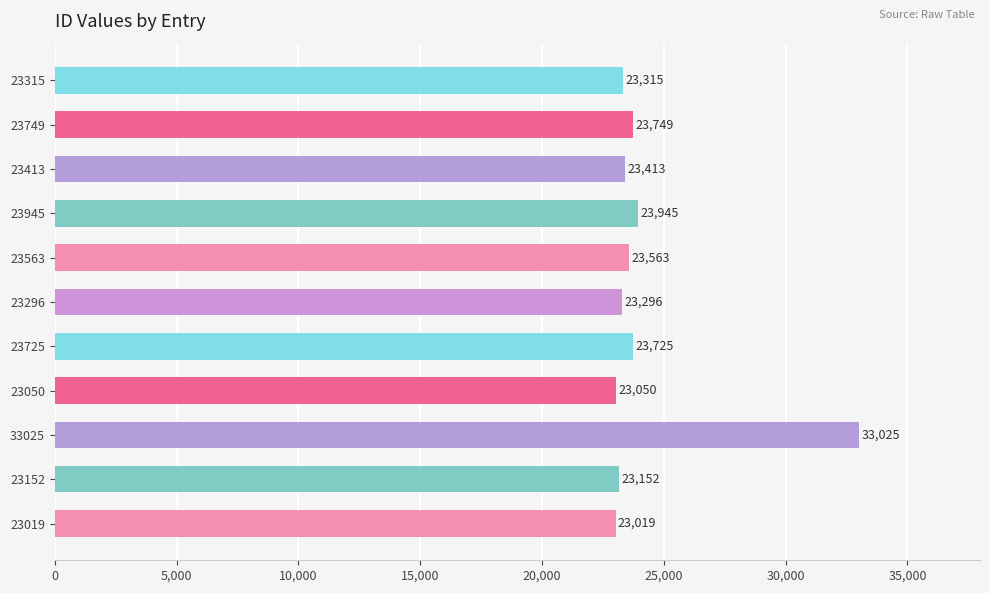

What value does the data have at 23050, to the nearest 10?

23050